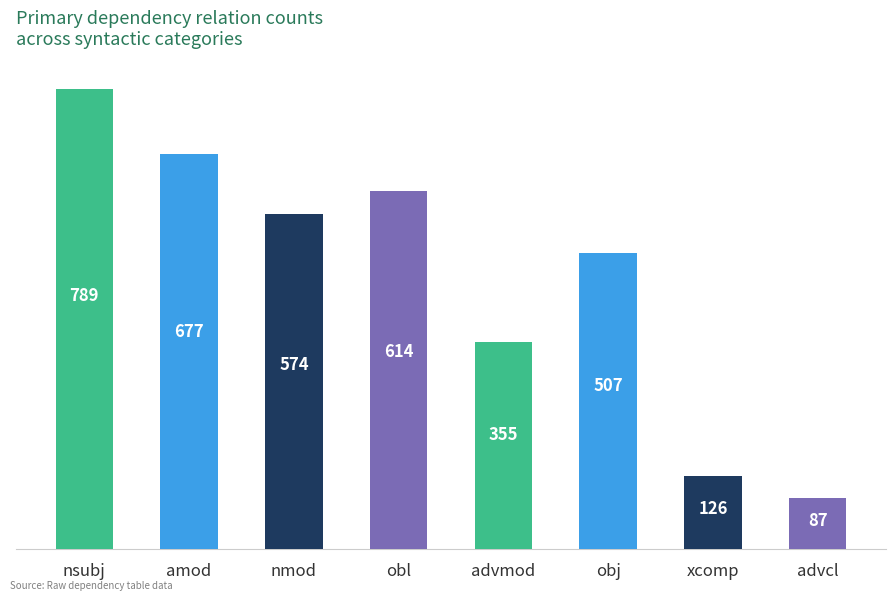

What position from the left is nsubj?

1